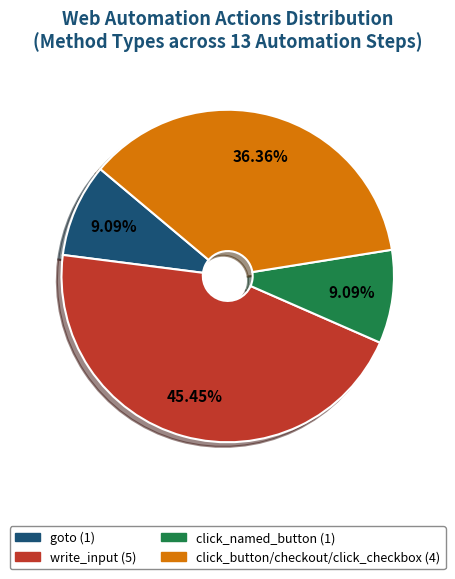

Is there any slice that represents more than half of the pie?

No